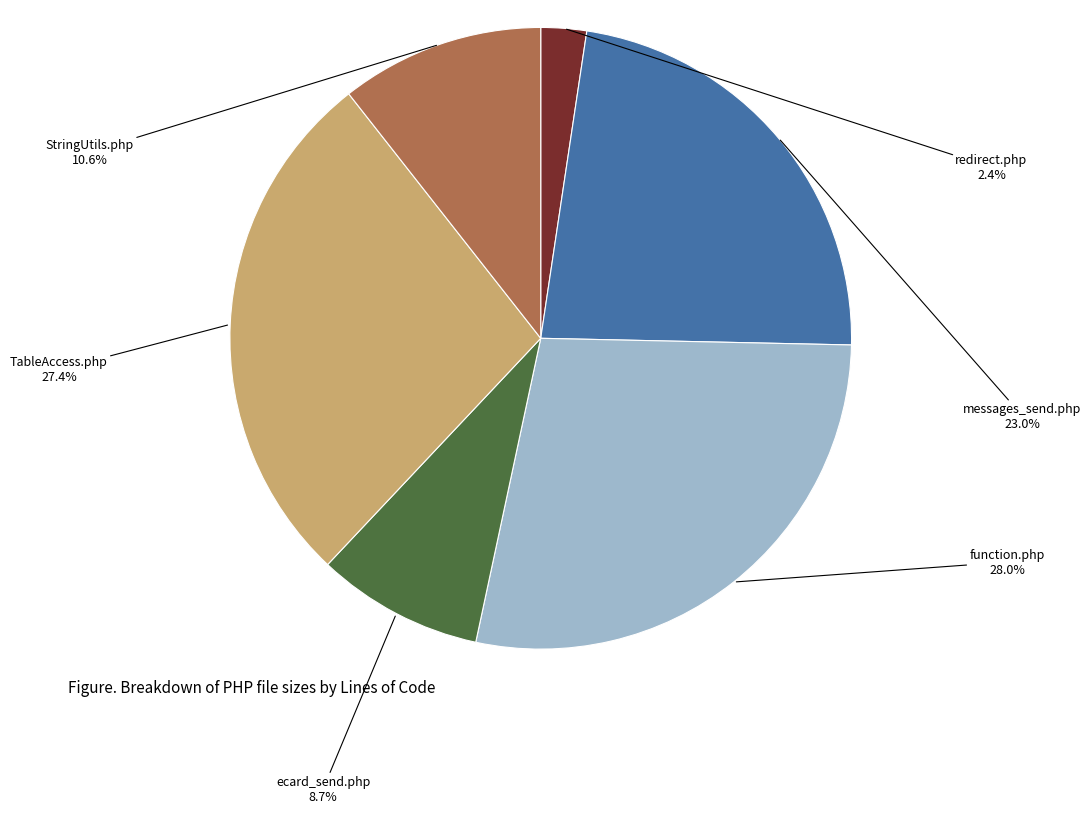

To the nearest percent, what is the average slice percentage?

17%